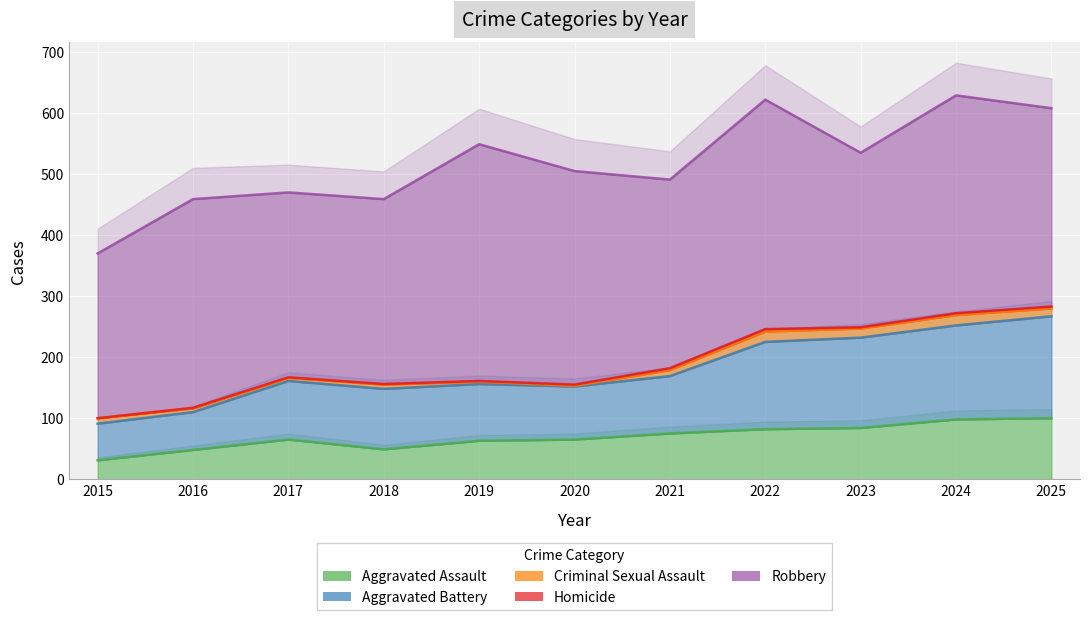

At how many categories does at least one series exceed 204?

11